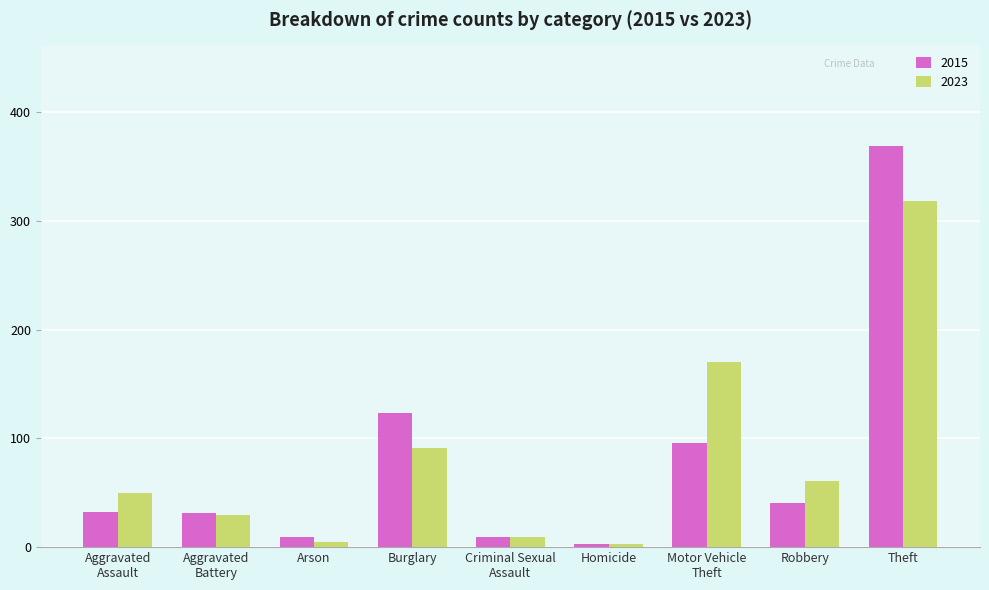

List the series in order of their peak value, highest first.

2015, 2023